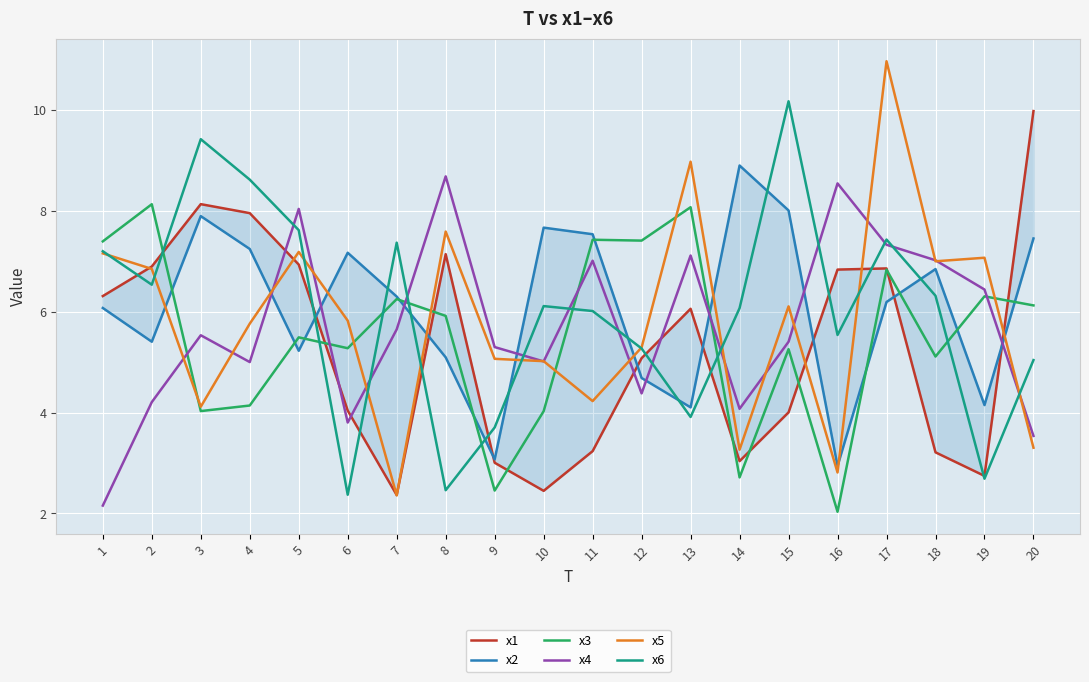

Where is the first local maximum for x6?

3